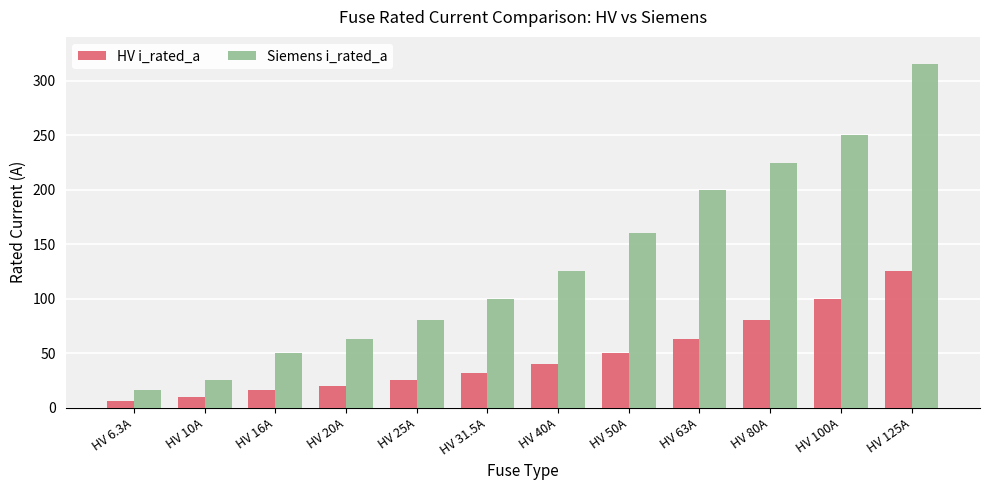

At which category is the sum across all series the highest?

HV 125A